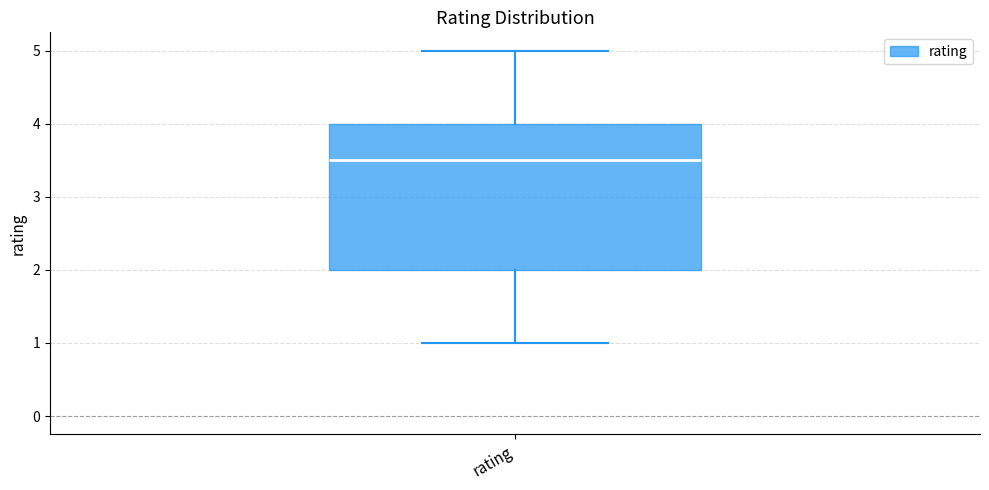

Where does the upper whisker of the box for rating end on the y-axis? The values are not printed on the chart, so give them approximately, as read against the axis.

5.0